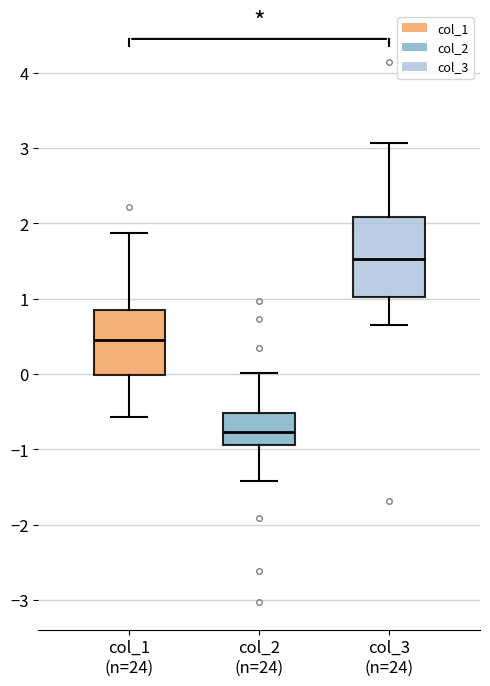

Reading left to right, transcribe this box plot: for each box, give where its median line is, the range the box spans, and where its two whiskers end, as read against the y-axis. The values are not printed on the chart, so give them approximately, as read against the axis.

col_1 (n=24): median 0.4, box 0.0 to 0.9, whiskers -0.6 to 1.9
col_2 (n=24): median -0.8, box -0.9 to -0.5, whiskers -1.4 to 0.0
col_3 (n=24): median 1.5, box 1.0 to 2.1, whiskers 0.6 to 3.1